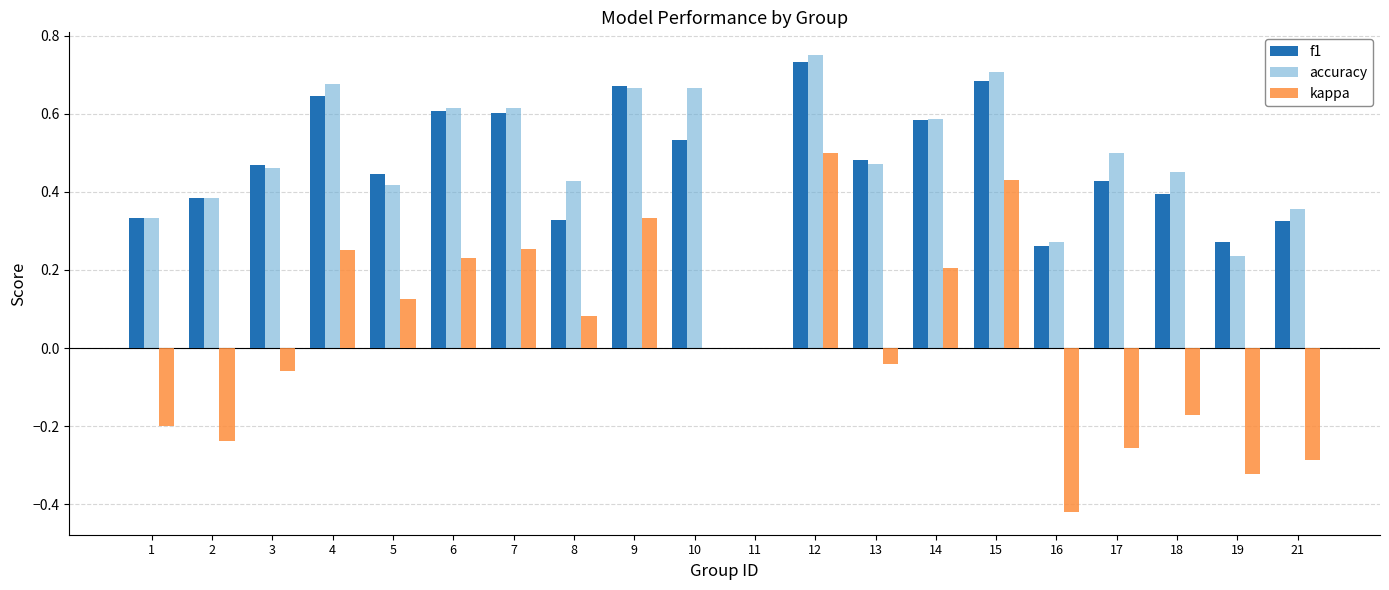

Which label corresponds to the largest value in the chart?

12